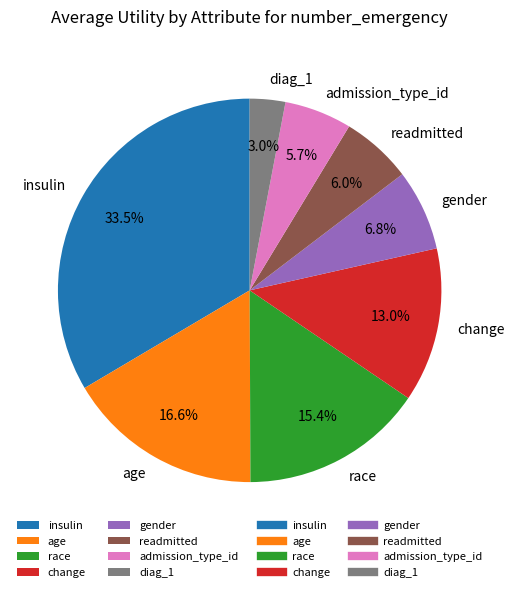

Which slice is the largest?

insulin